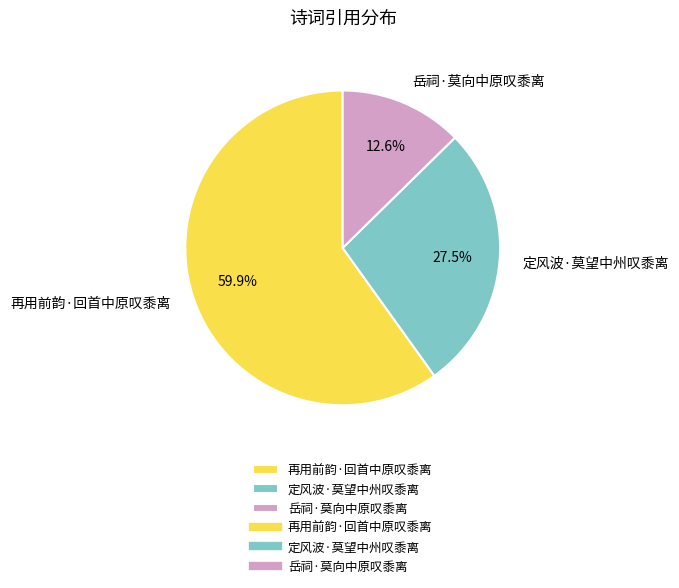

Rank the categories by value from highest to lowest.

再用前韵·回首中原叹黍离, 定风波·莫望中州叹黍离, 岳祠·莫向中原叹黍离